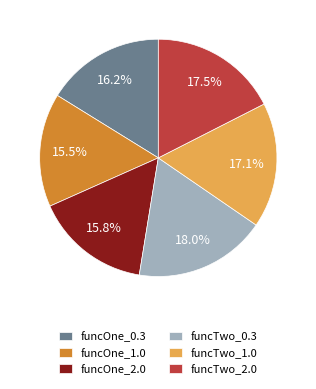

What percentage is the funcTwo_0.3 slice, to the nearest percent?

18%